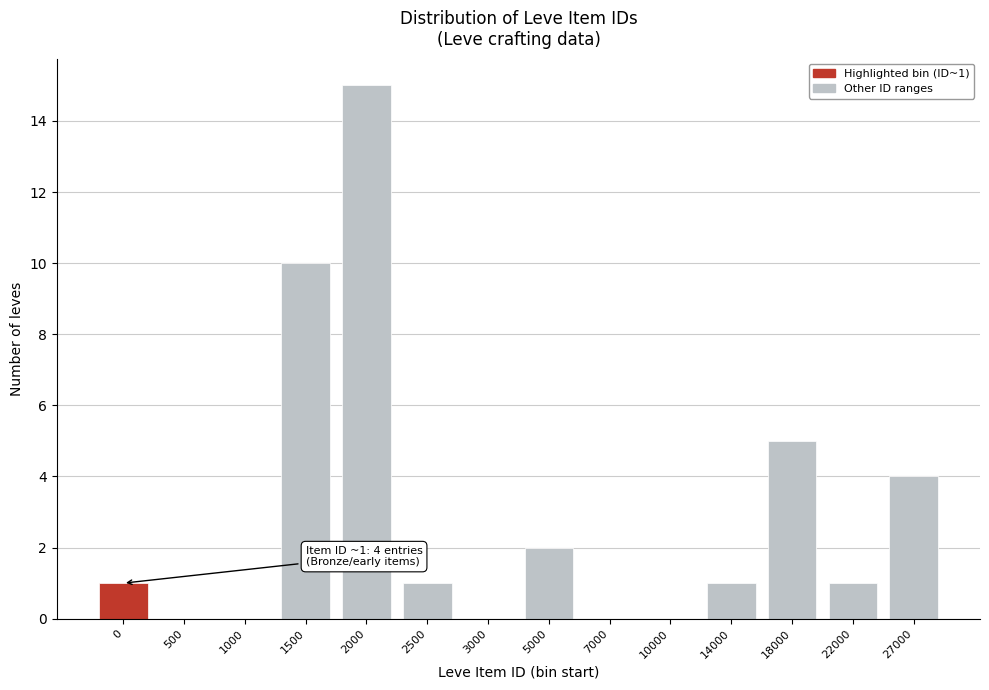

Reading left to right, list all the values displayed in this chart.

0=1	500=0	1000=0	1500=10	2000=15	2500=1	3000=0	5000=2	7000=0	10000=0	14000=1	18000=5	22000=1	27000=4